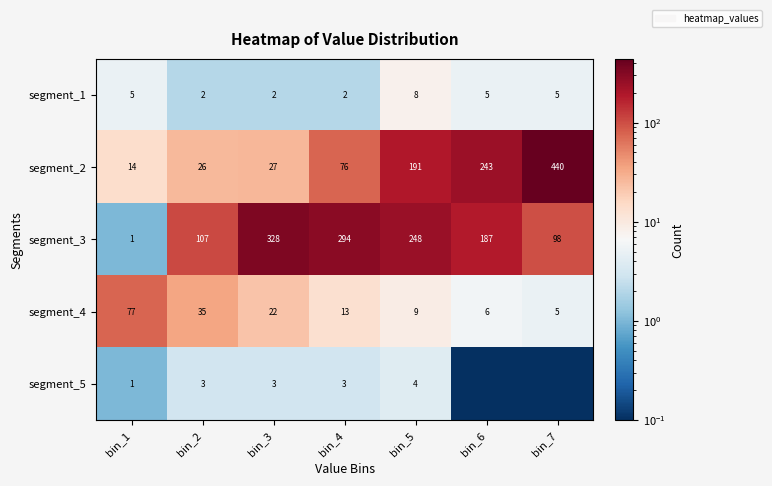

The value of segment_5 at bin_4 is 4.9. True or false?

False